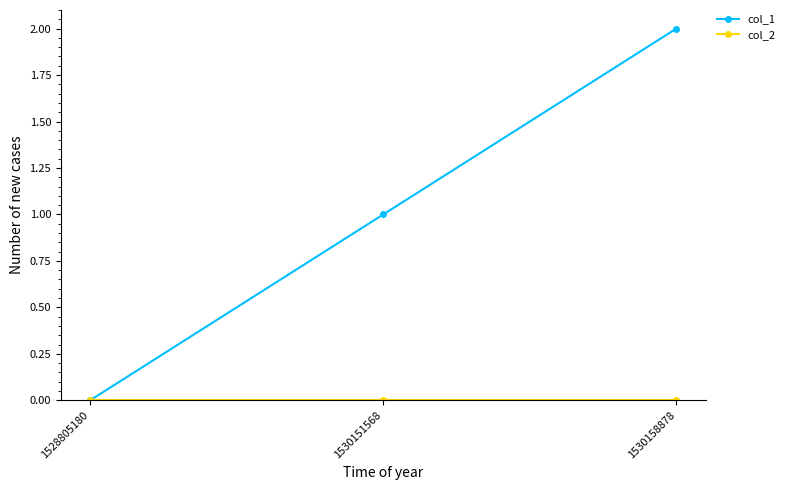

How many positive values does the col_1 series have?

2